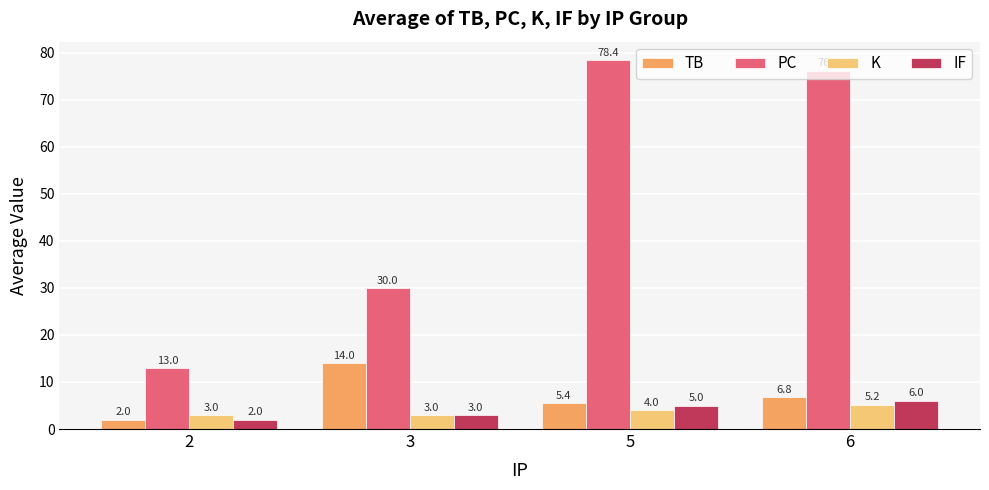

The value of PC at 5 is 78.4. True or false?

True